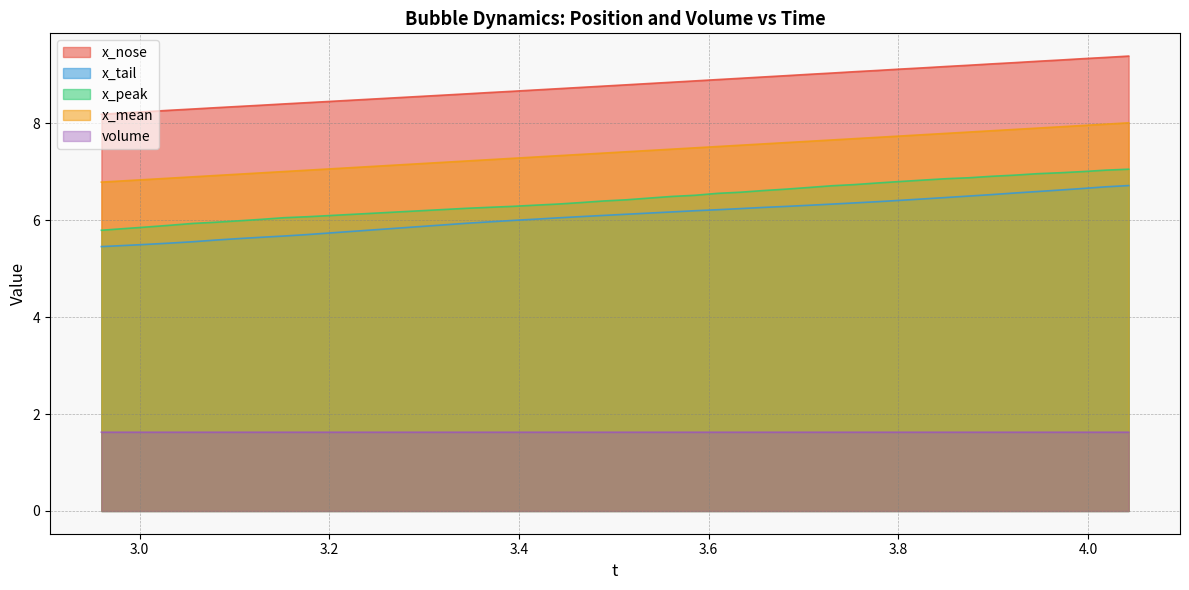

Which series has the largest total across all categories?

x_nose